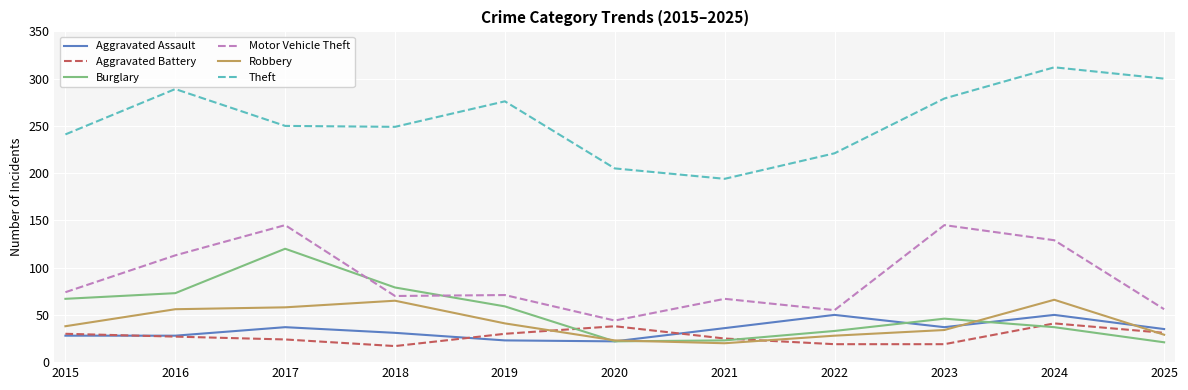

The value of Robbery at 2023 is 17. True or false?

False